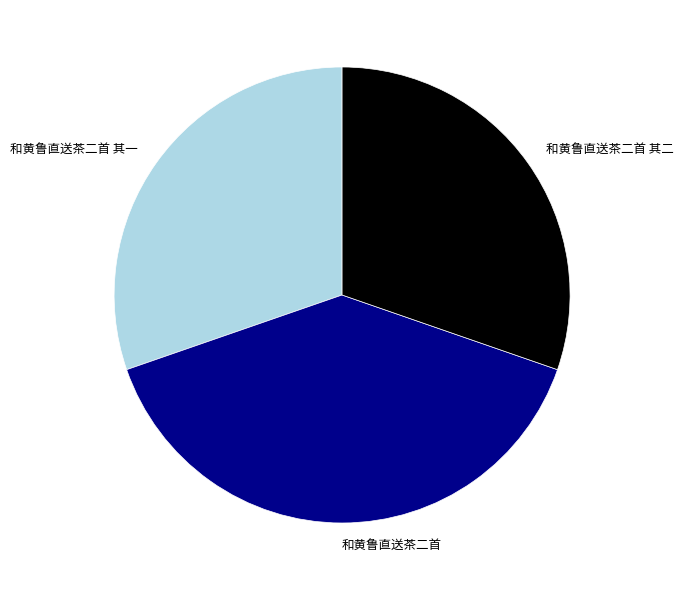

Between 和黄鲁直送茶二首 其一 and 和黄鲁直送茶二首, which is larger?

和黄鲁直送茶二首